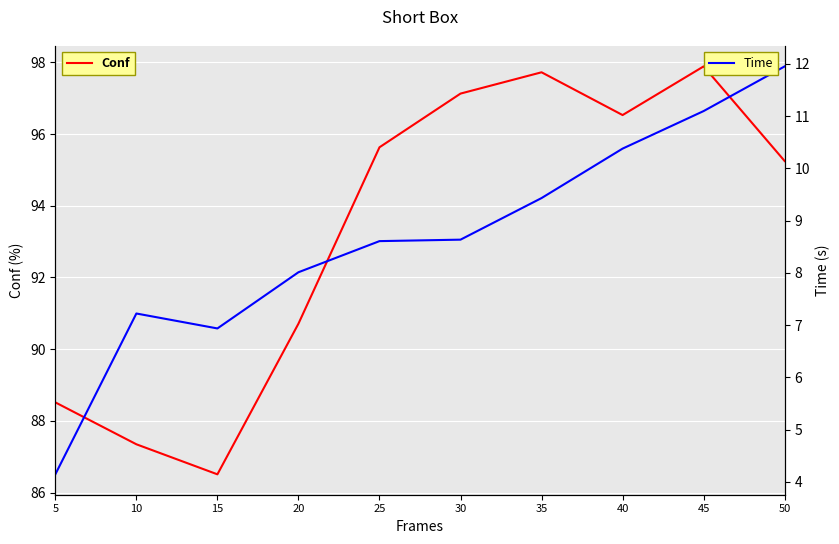

What is the value of the Time point at the 6th from the left?

8.6